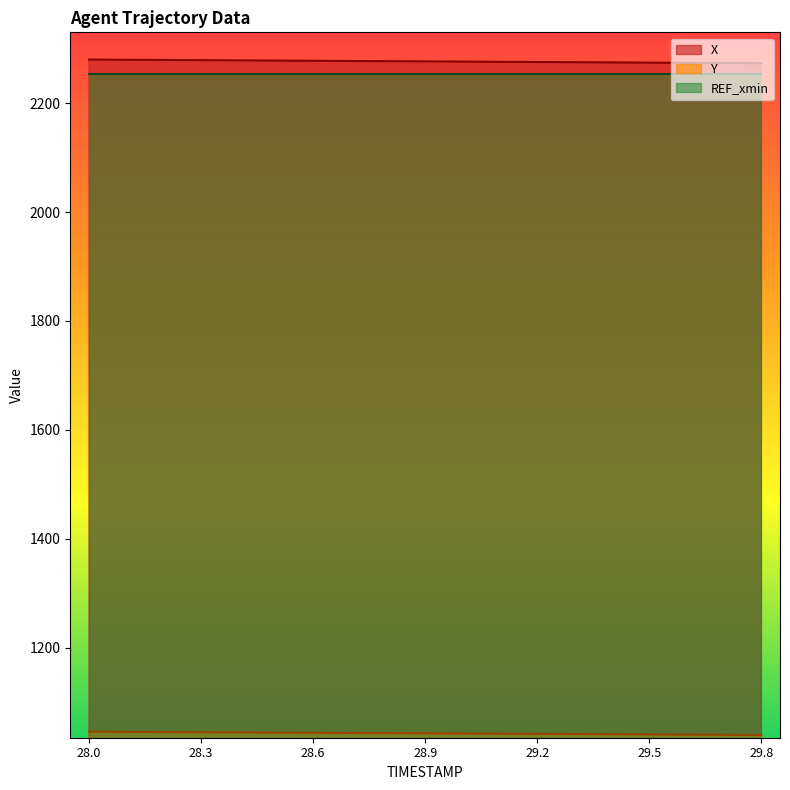

List the series in order of their peak value, lowest first.

Y, REF_xmin, X